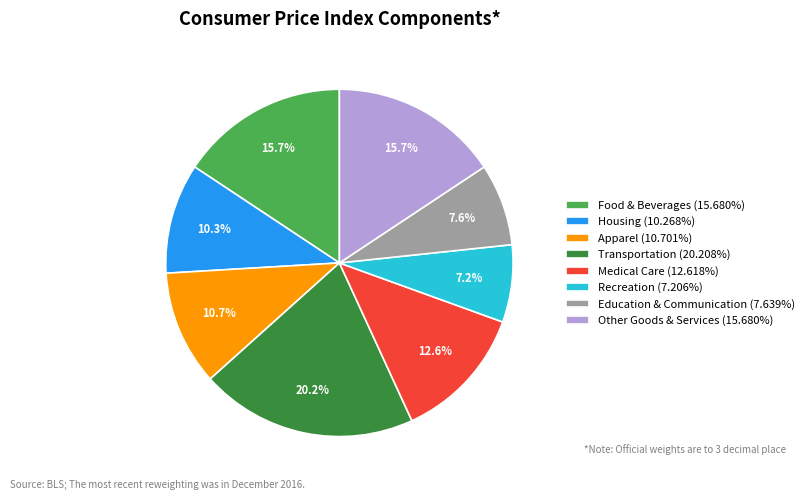

To the nearest percent, what is the average slice percentage?

12%